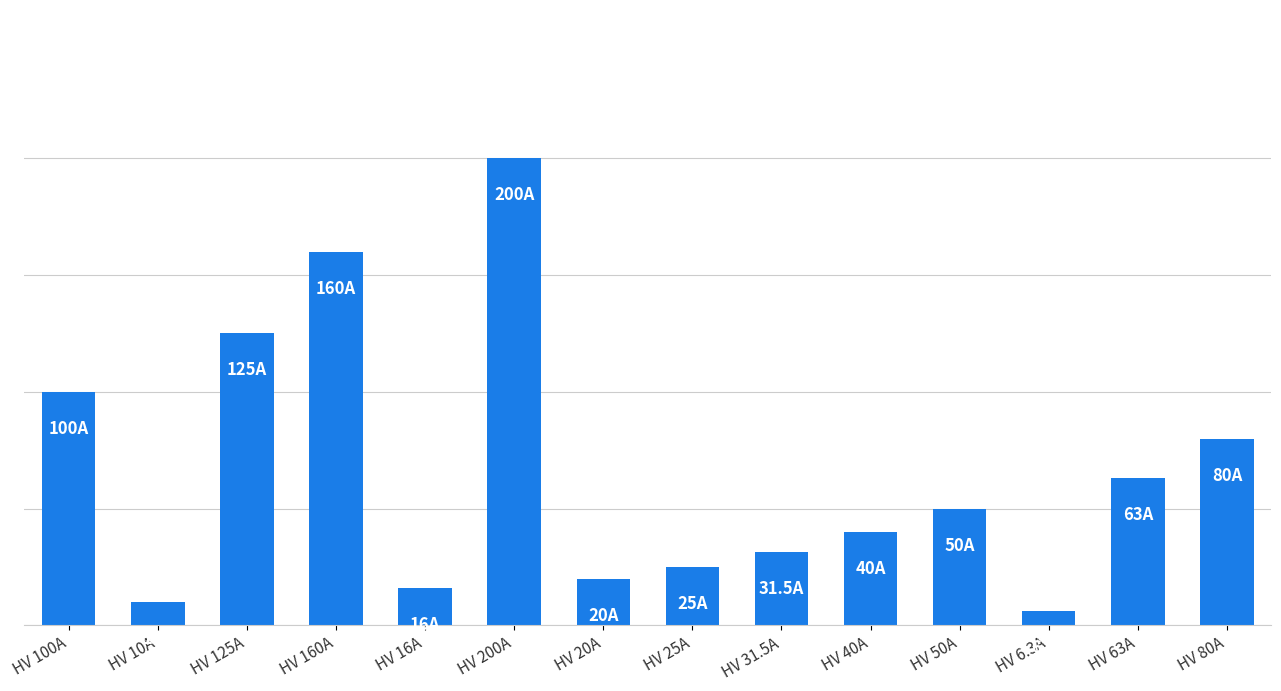

Are the bars horizontal?

No